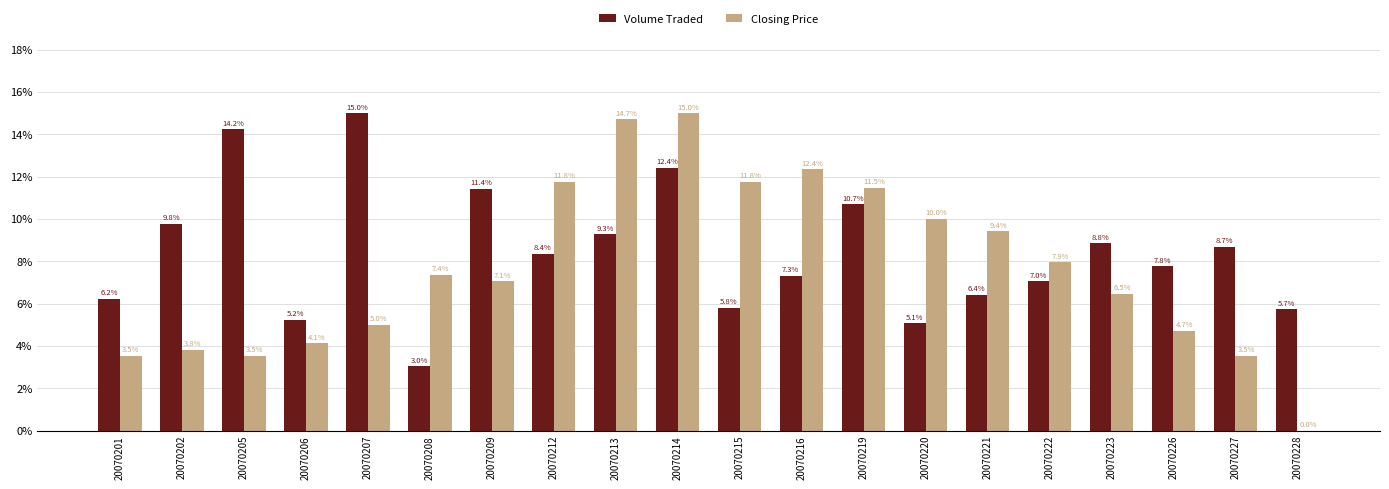

Is the value of Volume Traded at 20070213 greater than the value of Closing Price at 20070213?

No